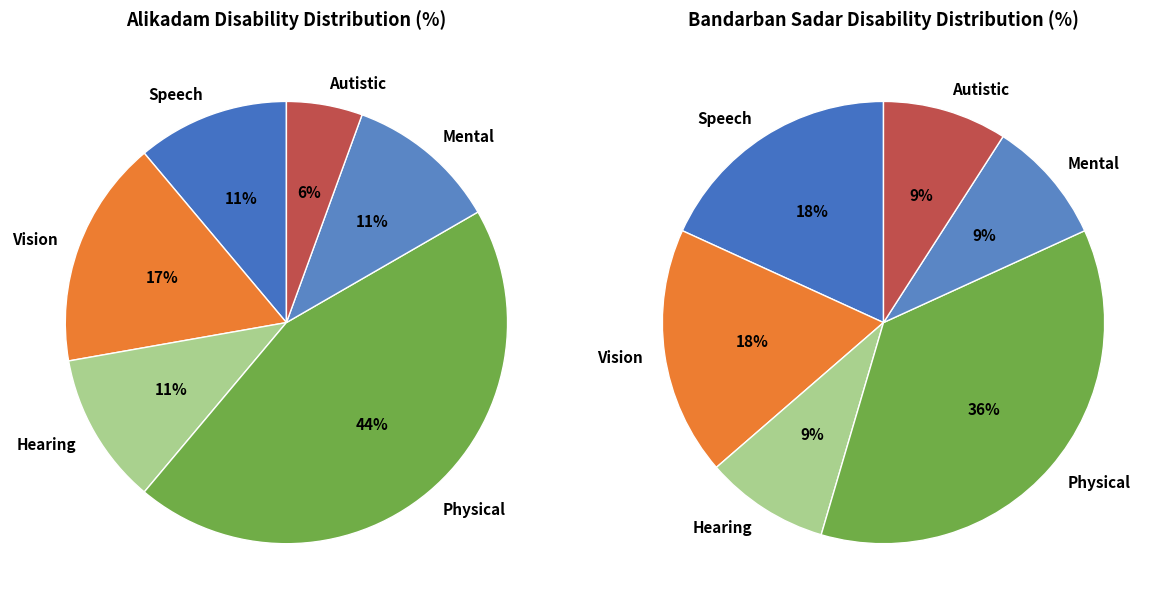

How many slices are in this pie chart?

6